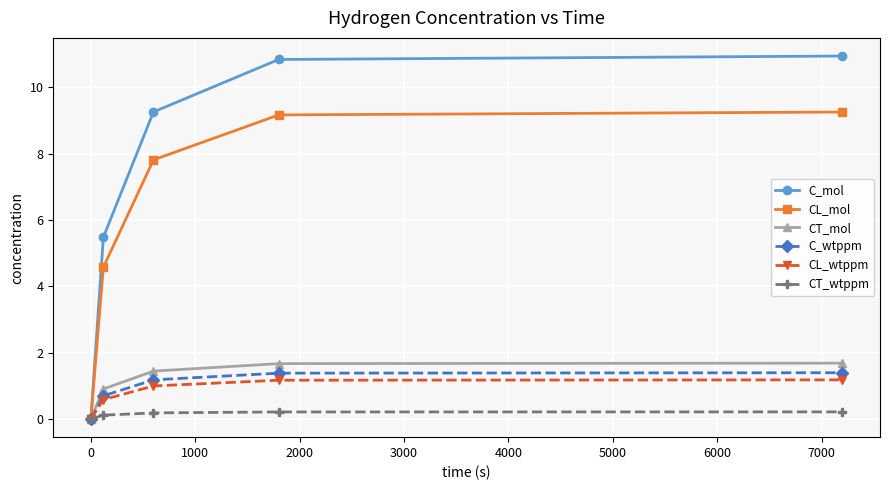

Which series has the largest range (max minus min)?

C_mol